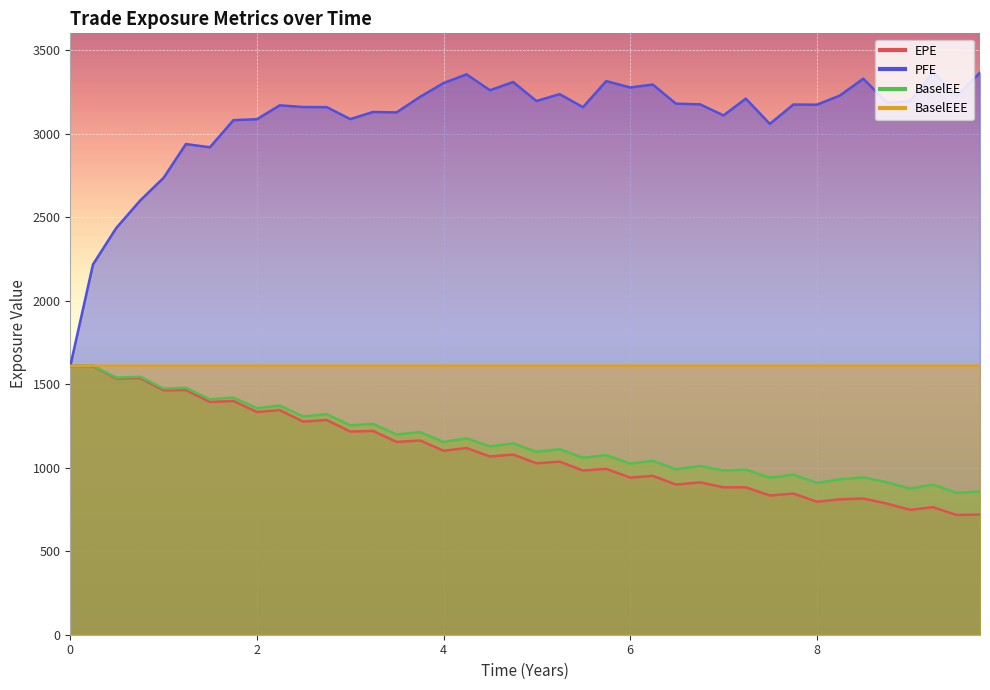

Which series has the largest range (max minus min)?

PFE